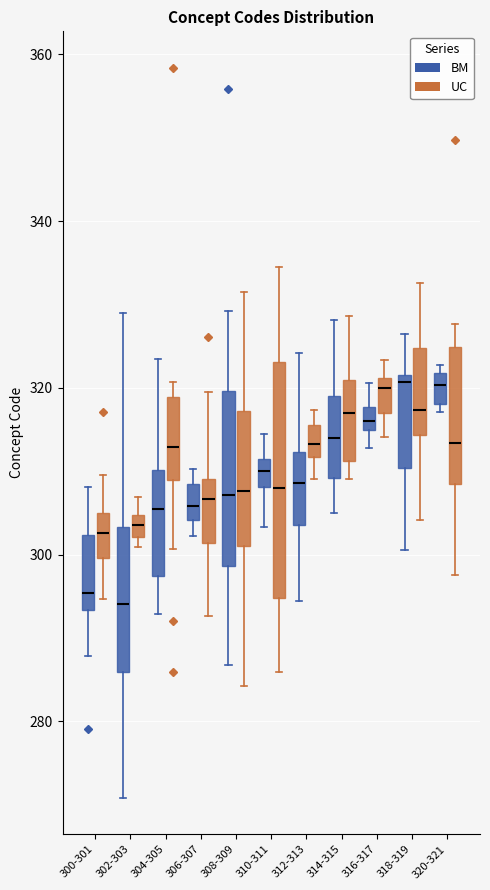

Where is the lower edge of the box for 306-307 (UC) on the y-axis? The values are not printed on the chart, so give them approximately, as read against the axis.

302